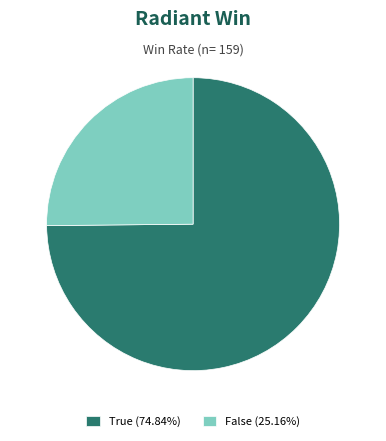

What is the ratio of the value at False (25.16%) to the value at True (74.84%)?

0.3